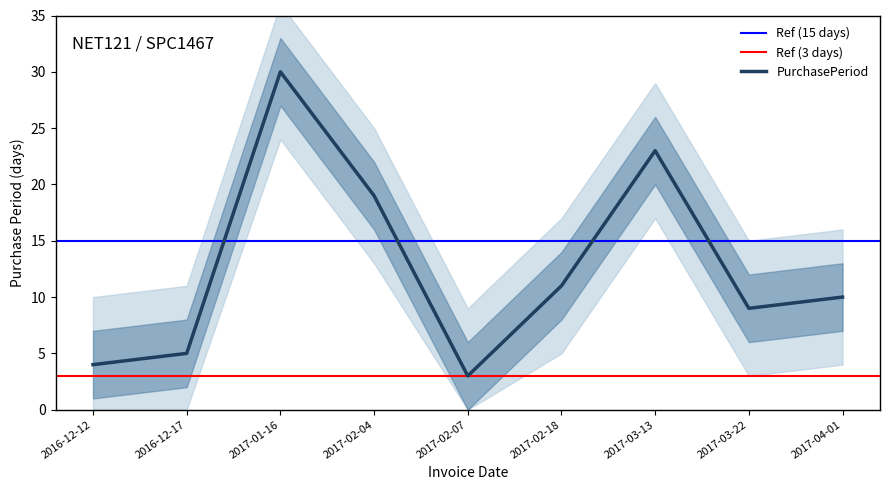

Reading left to right, transcribe all the data shown in this chart.

2016-12-12=4	2016-12-17=5	2017-01-16=30	2017-02-04=19	2017-02-07=3	2017-02-18=11	2017-03-13=23	2017-03-22=9	2017-04-01=10